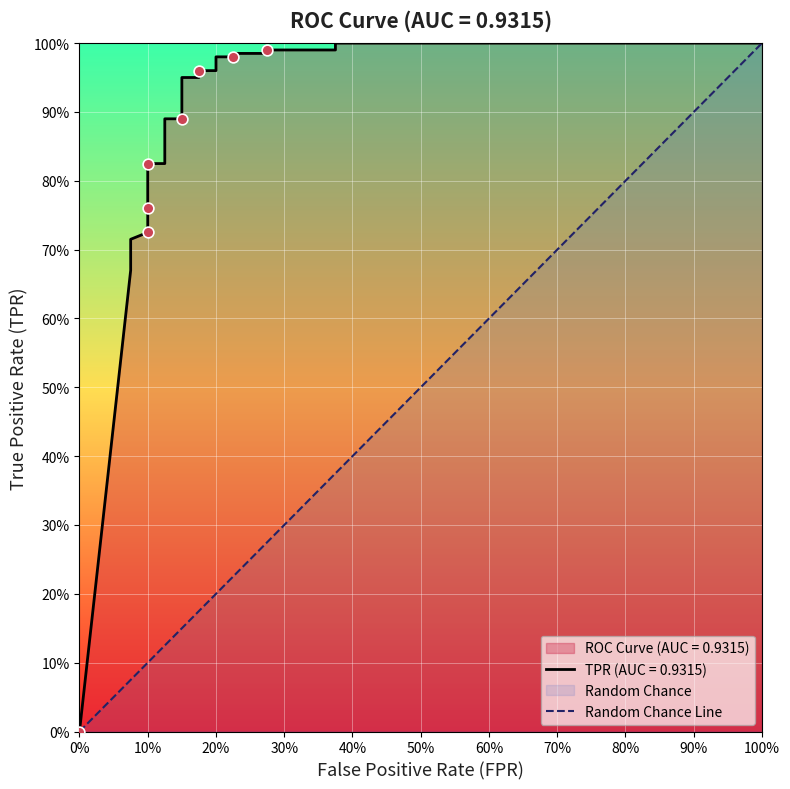

Between 100% and 0%, which is larger?

100%